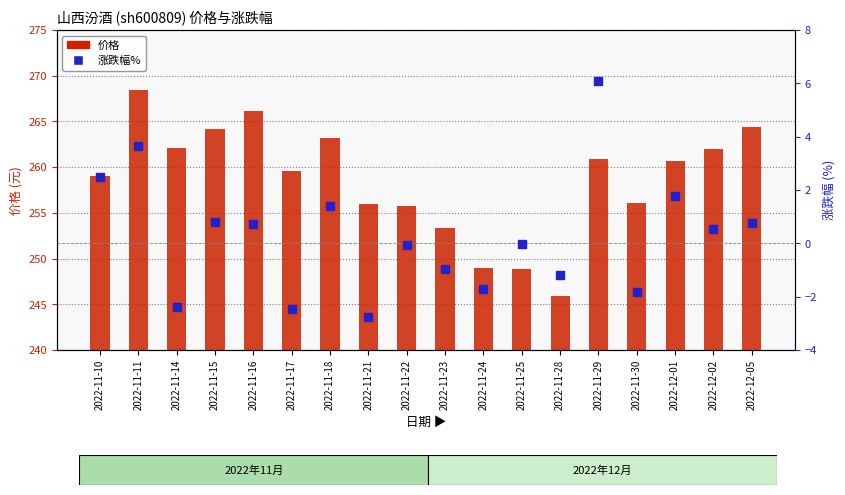

Which series contains the highest Y value?

价格